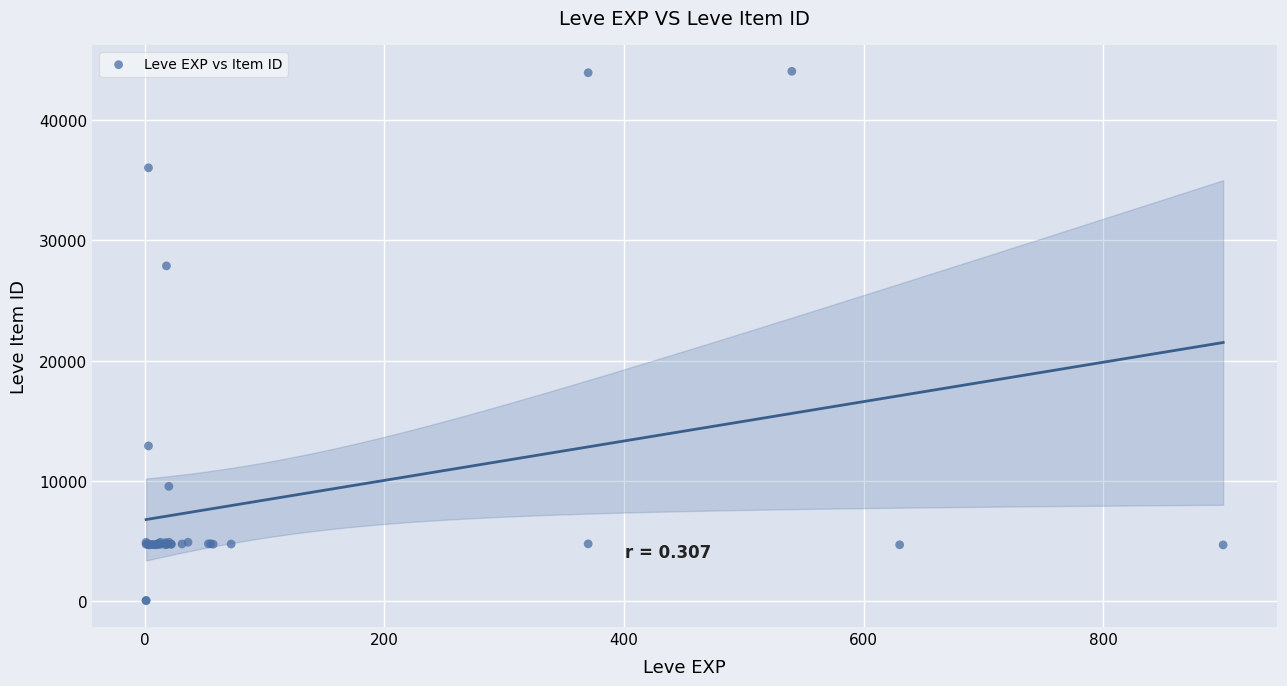

What Y value in the scatter plot is closest to 22048?

27884